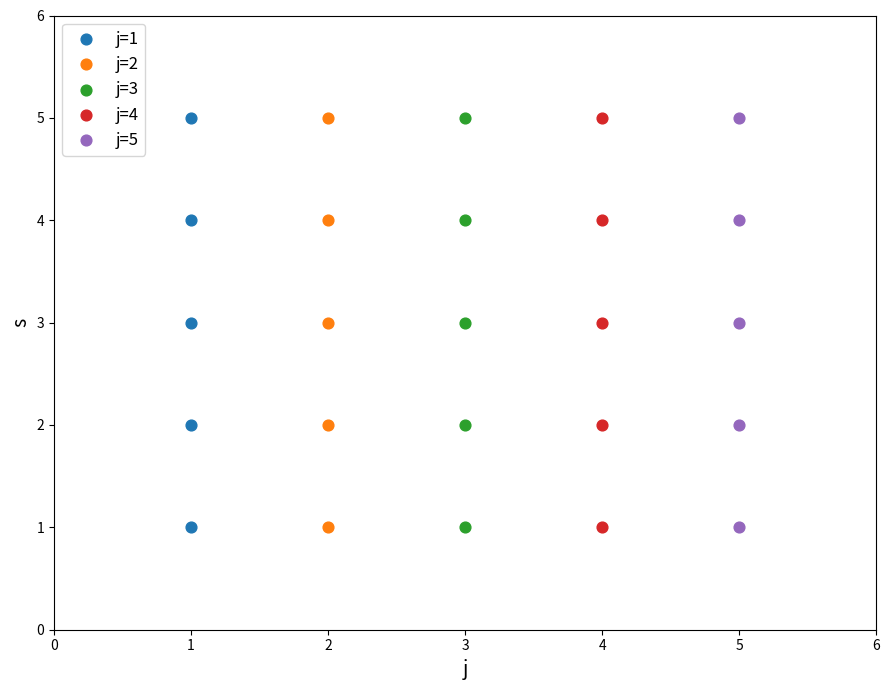

What are all the series names shown in the legend?

j=1, j=2, j=3, j=4, j=5